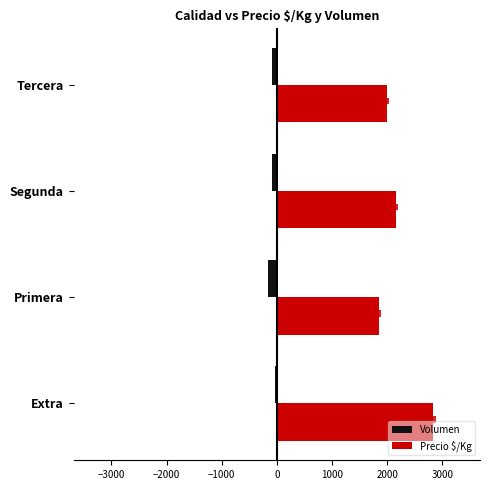

What are all the series names shown in the legend?

Volumen, Precio $/Kg